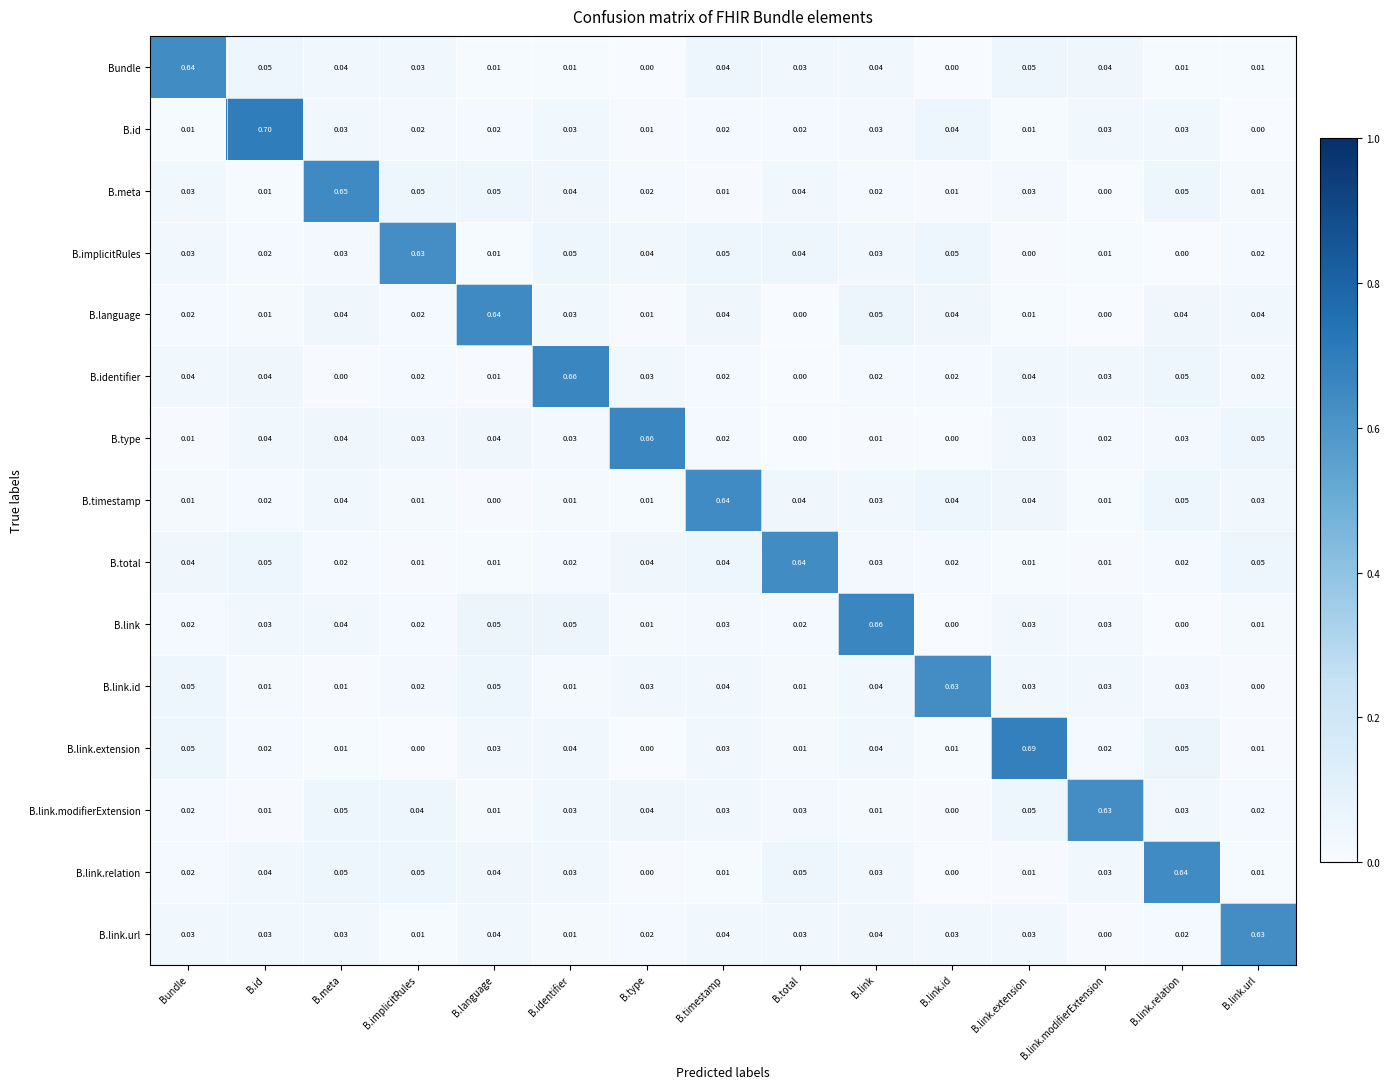

Which series changed the most between B.id and B.identifier?

B.id